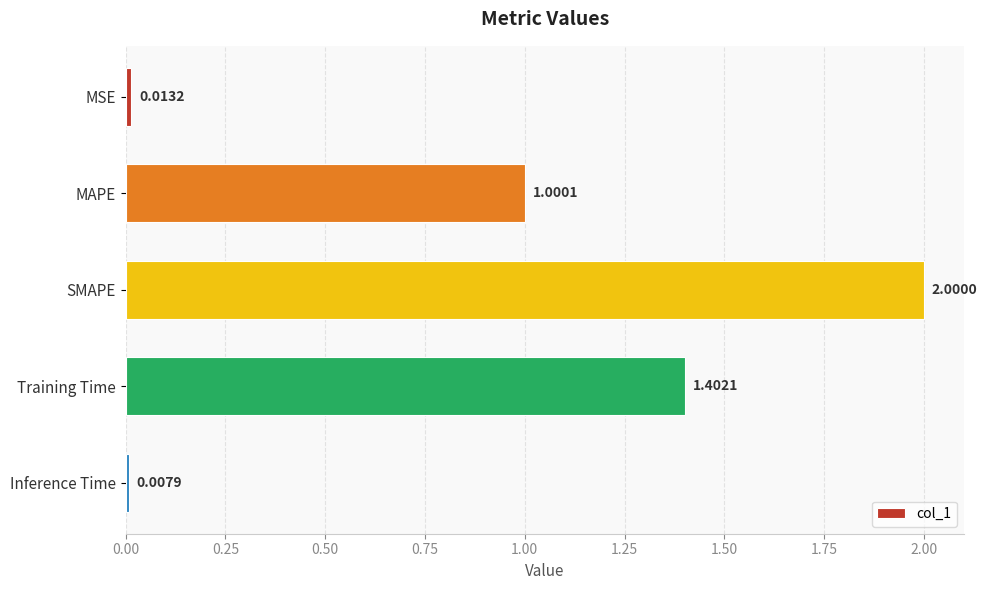

Rank the categories by value from highest to lowest.

SMAPE, Training Time, MAPE, MSE, Inference Time